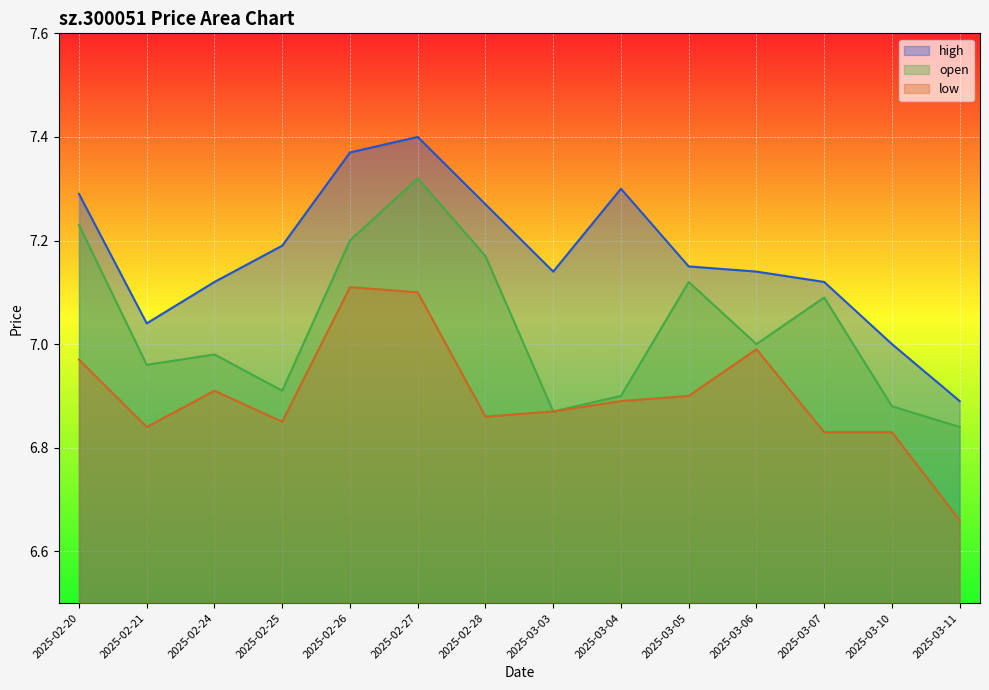

True or false: high has more than 1 interior local peaks.

True